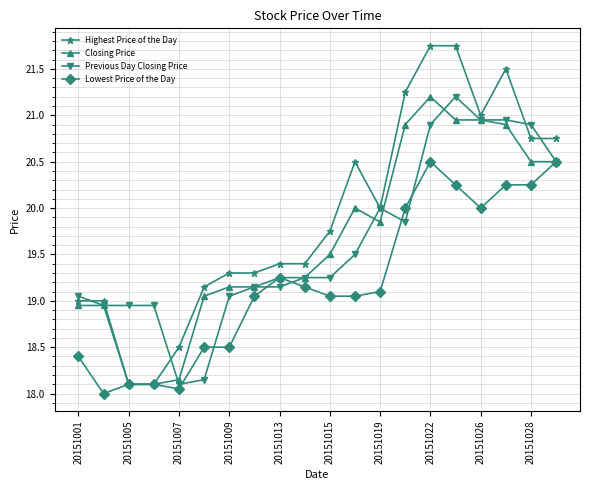

Which series has the largest total across all categories?

Highest Price of the Day